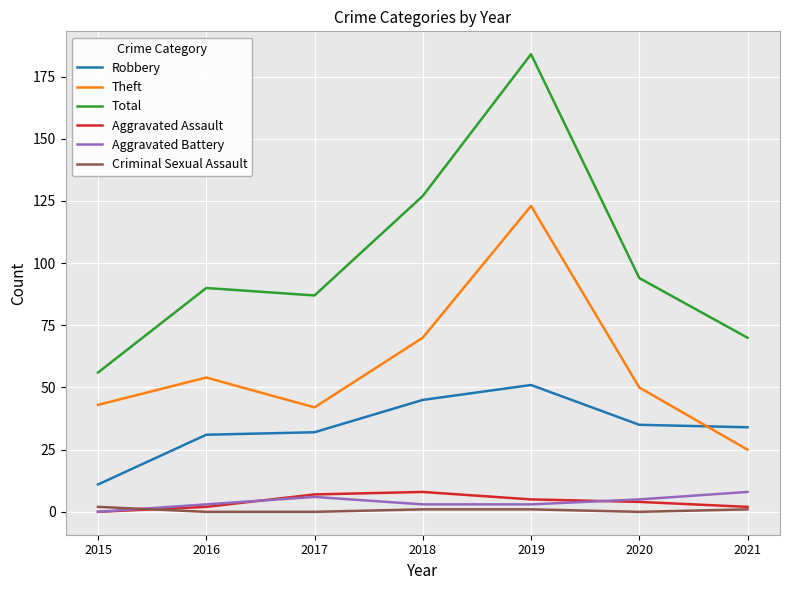

True or false: Robbery and Aggravated Assault cross at least once.

False